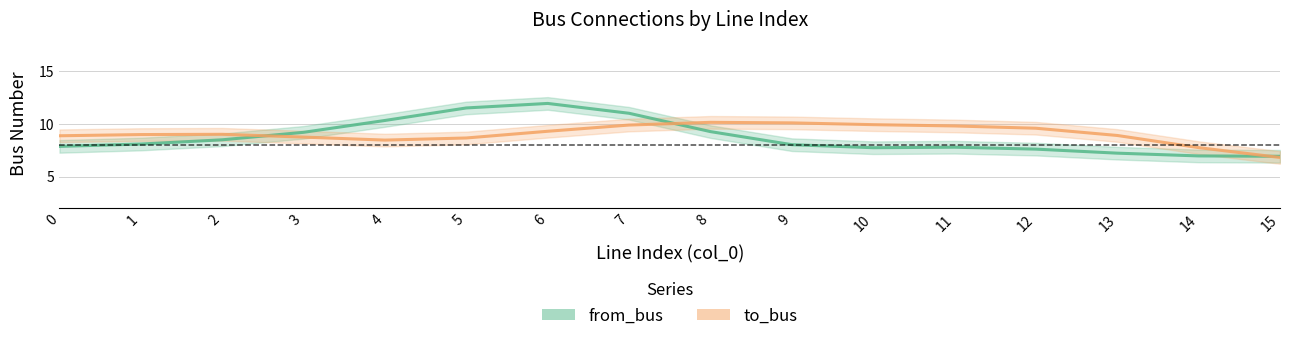

The to_bus series shows 6.8 at 15. True or false?

True